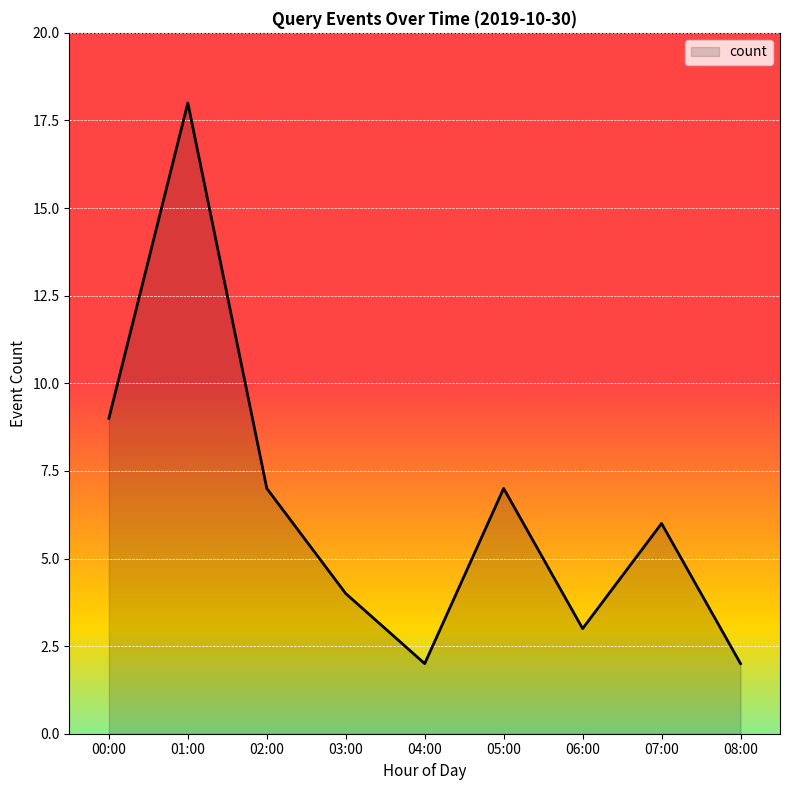

Which label corresponds to the largest value in the chart?

01:00